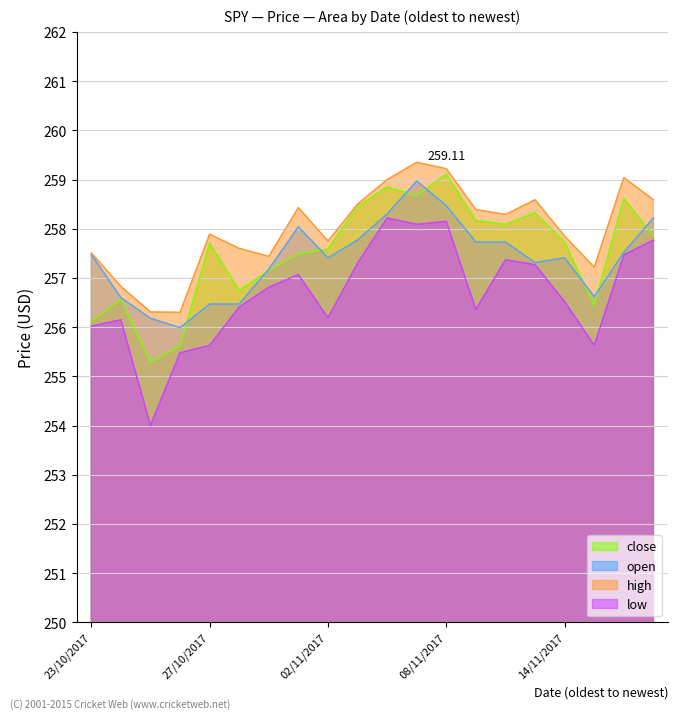

Reading left to right, extract all data points from this chart.

close: 17/11/2017=257.9	16/11/2017=258.6	15/11/2017=256.4	14/11/2017=257.7	13/11/2017=258.3	10/11/2017=258.1	09/11/2017=258.2	08/11/2017=259.1	07/11/2017=258.7	06/11/2017=258.9	03/11/2017=258.4	02/11/2017=257.6	01/11/2017=257.5	31/10/2017=257.1	30/10/2017=256.8	27/10/2017=257.7	26/10/2017=255.6	25/10/2017=255.3	24/10/2017=256.6	23/10/2017=256.1
open: 17/11/2017=258.2	16/11/2017=257.5	15/11/2017=256.6	14/11/2017=257.4	13/11/2017=257.3	10/11/2017=257.7	09/11/2017=257.7	08/11/2017=258.5	07/11/2017=259.0	06/11/2017=258.3	03/11/2017=257.8	02/11/2017=257.4	01/11/2017=258.0	31/10/2017=257.2	30/10/2017=256.5	27/10/2017=256.5	26/10/2017=256.0	25/10/2017=256.2	24/10/2017=256.6	23/10/2017=257.5
high: 17/11/2017=258.6	16/11/2017=259.0	15/11/2017=257.2	14/11/2017=257.9	13/11/2017=258.6	10/11/2017=258.3	09/11/2017=258.4	08/11/2017=259.2	07/11/2017=259.4	06/11/2017=259.0	03/11/2017=258.5	02/11/2017=257.8	01/11/2017=258.4	31/10/2017=257.4	30/10/2017=257.6	27/10/2017=257.9	26/10/2017=256.3	25/10/2017=256.3	24/10/2017=256.8	23/10/2017=257.5
low: 17/11/2017=257.8	16/11/2017=257.5	15/11/2017=255.6	14/11/2017=256.5	13/11/2017=257.3	10/11/2017=257.4	09/11/2017=256.4	08/11/2017=258.1	07/11/2017=258.1	06/11/2017=258.2	03/11/2017=257.3	02/11/2017=256.2	01/11/2017=257.1	31/10/2017=256.8	30/10/2017=256.4	27/10/2017=255.6	26/10/2017=255.5	25/10/2017=254.0	24/10/2017=256.1	23/10/2017=256.0